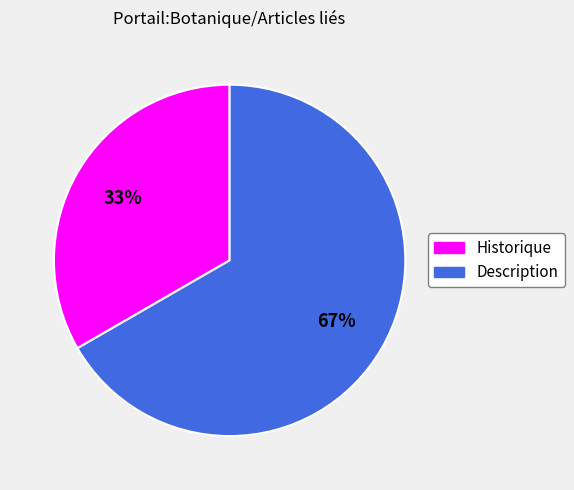

Between Description and Historique, which is larger?

Description